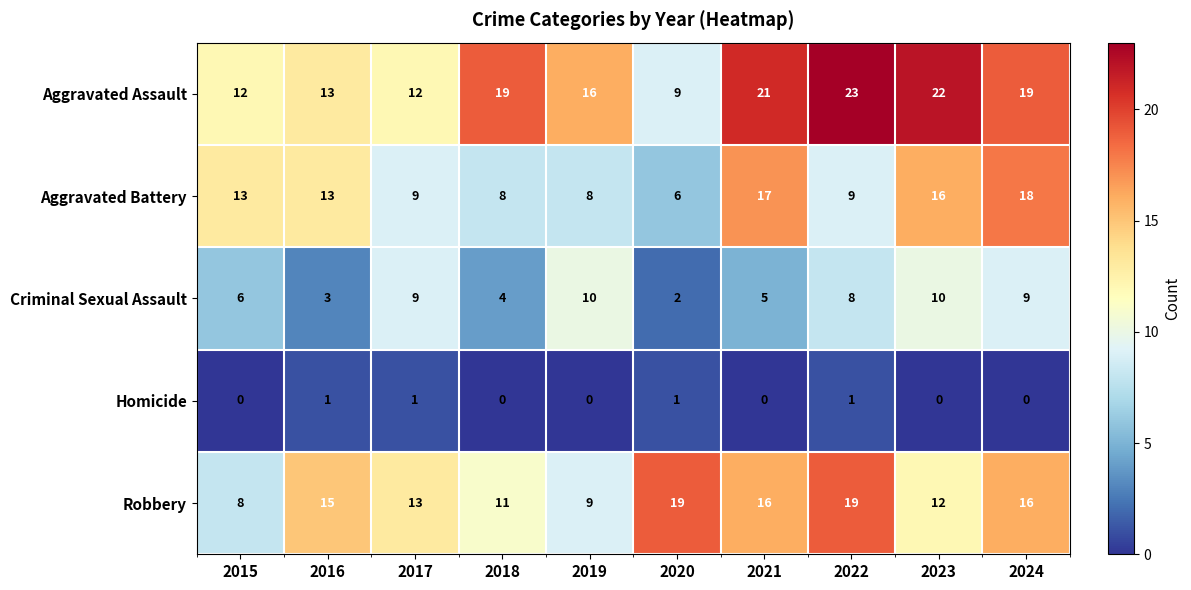

How many distinct data groups are displayed?

5